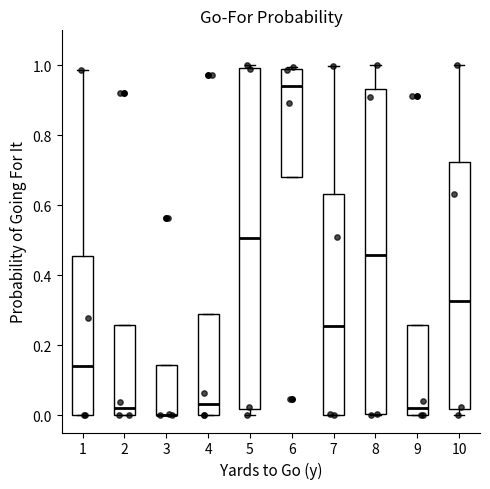

Where does the median line of the box at x = 4 sit on the y-axis? The values are not printed on the chart, so give them approximately, as read against the axis.

0.04